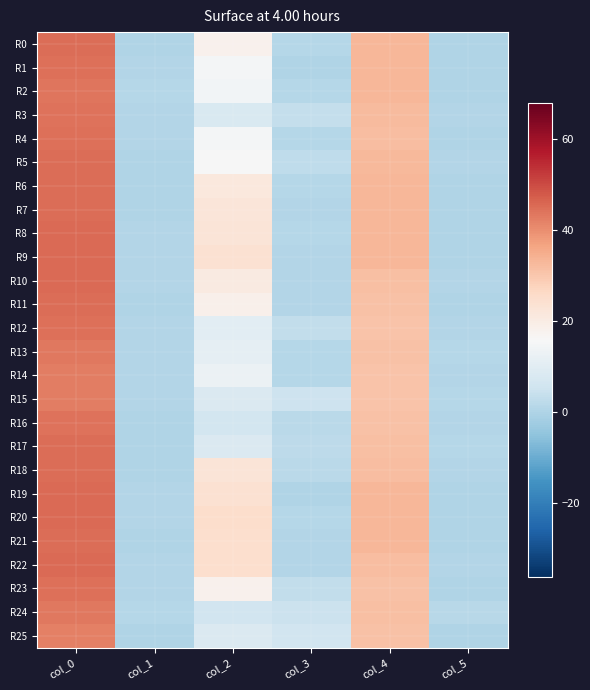

Which series has the largest total across all categories?

R20